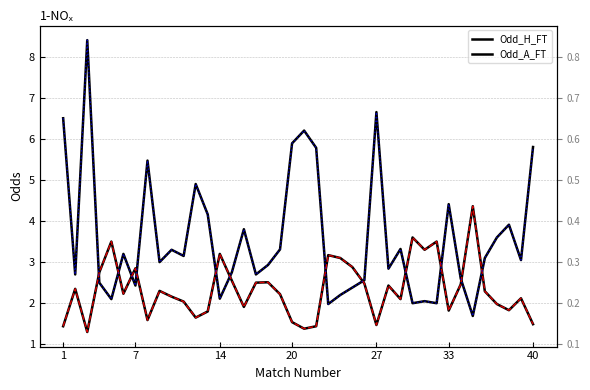

Does the chart display data point markers on the line(s)?

No